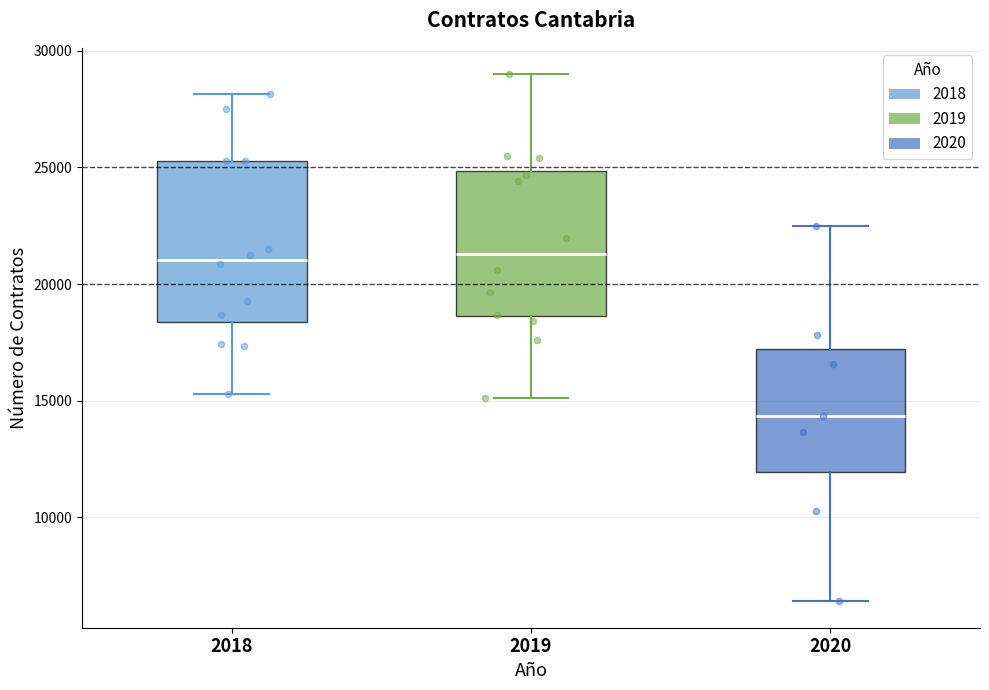

Comparing the boxes themselves (not the whiskers), which one is the tallest?

2018